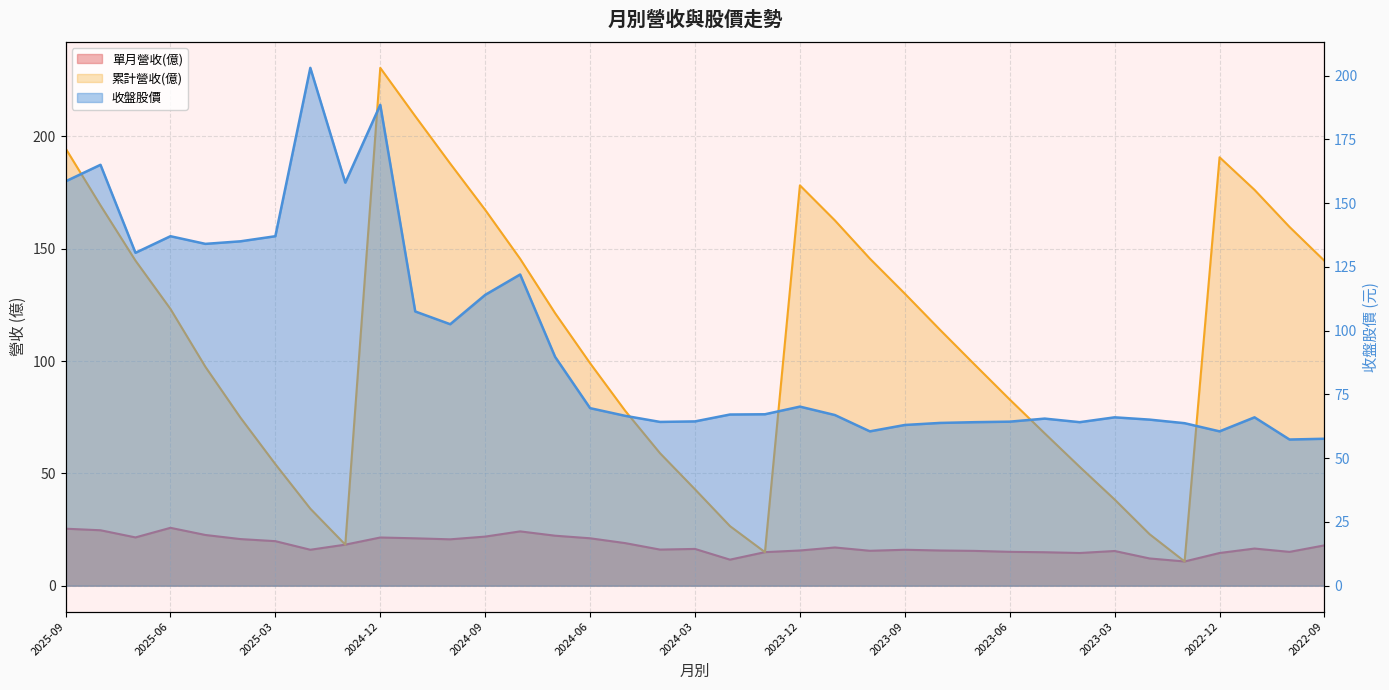

What is the sum of the 收盤股價 values at 2024-02 and 2024-07?

156.8